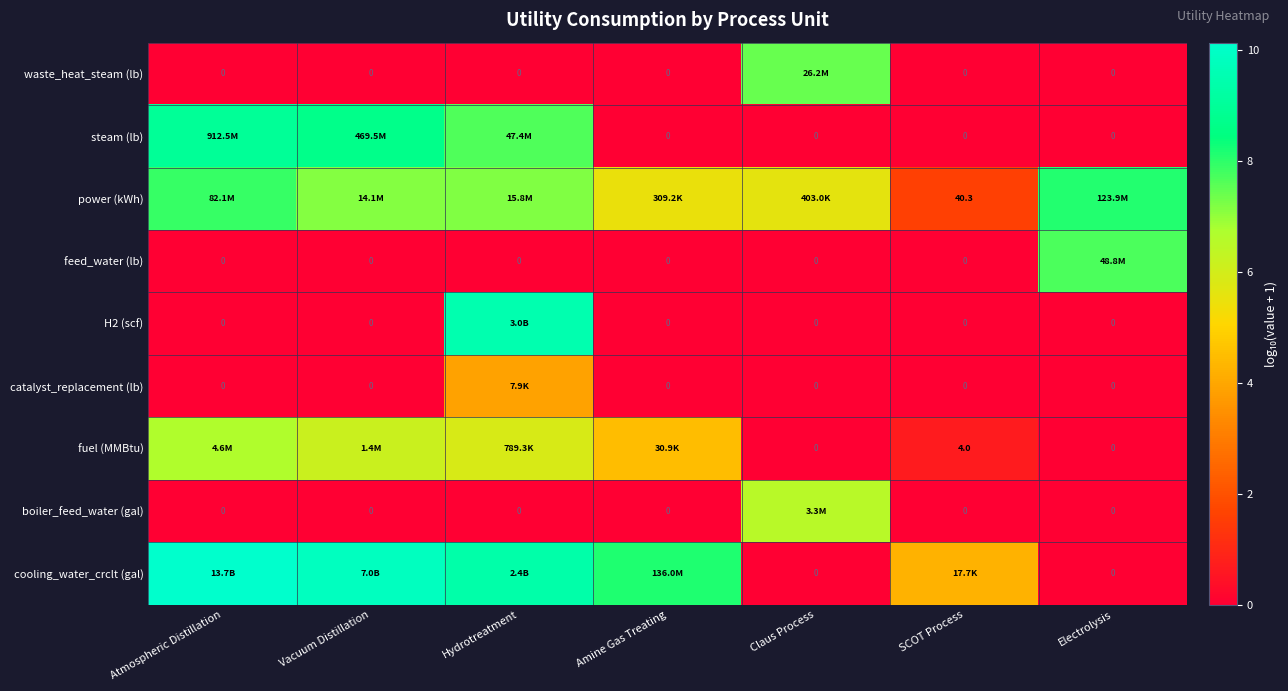

Which series has the widest spread of values?

cooling_water_crclt (gal)